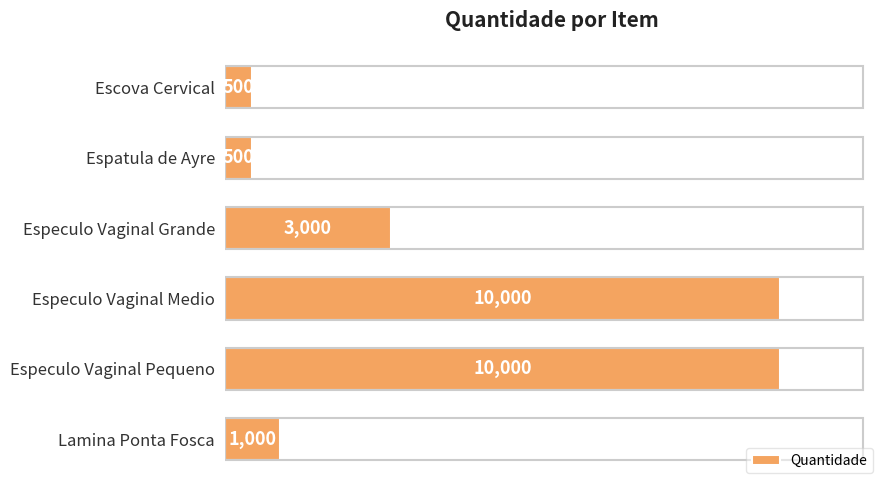

What is the sum of the values at Especulo Vaginal Pequeno and Escova Cervical?

10500